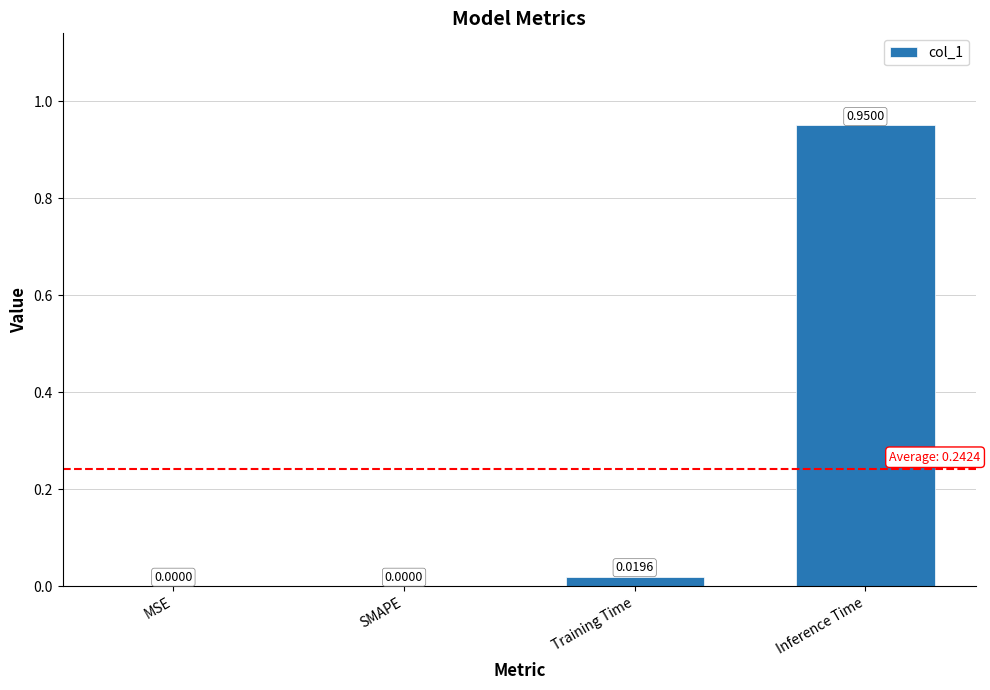

Which label corresponds to the largest value in the chart?

Inference Time